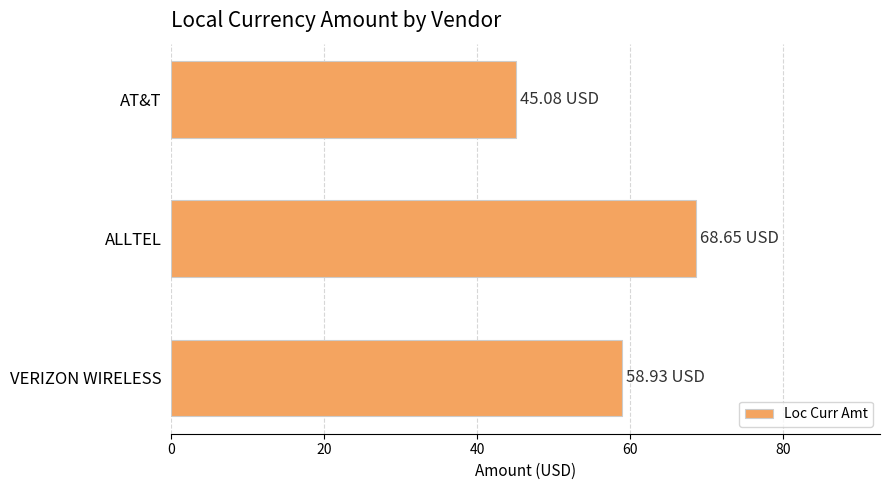

Which has a higher value, AT&T or ALLTEL?

ALLTEL